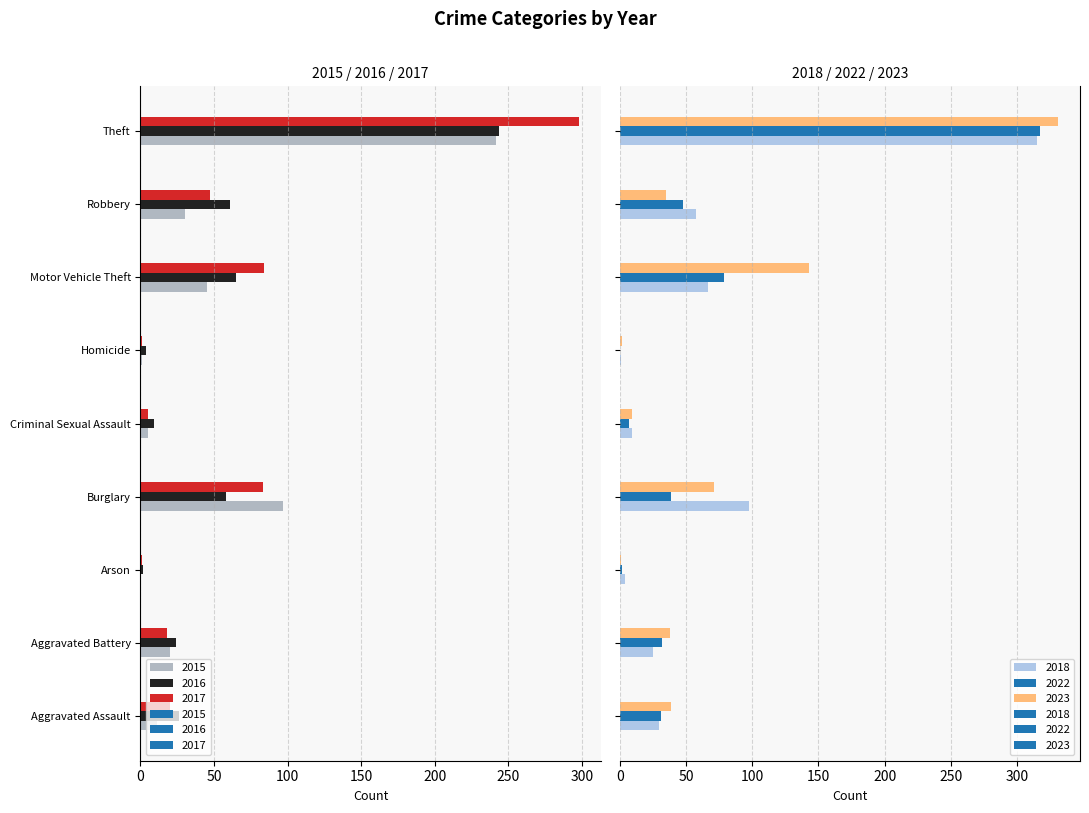

Rank the categories by 2023 value from lowest to highest.

Arson, Homicide, Criminal Sexual Assault, Robbery, Aggravated Battery, Aggravated Assault, Burglary, Motor Vehicle Theft, Theft